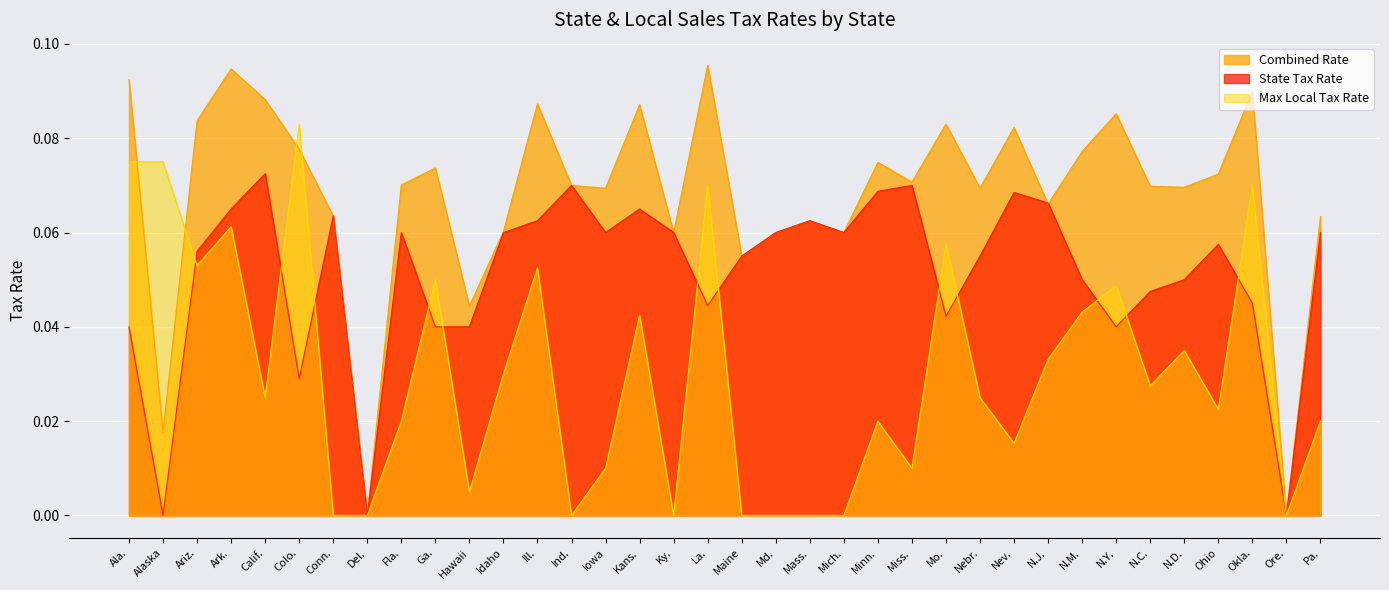

Is the value of State Tax Rate at N.Y. greater than the value of Combined Rate at Kans.?

No